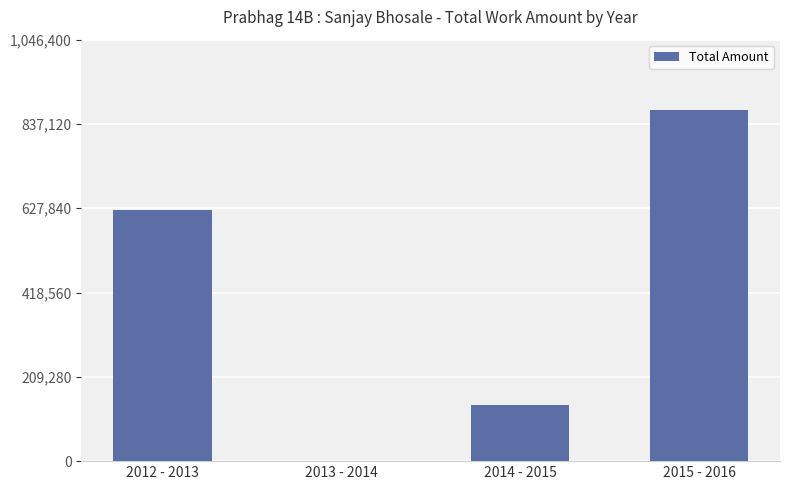

Which category has the highest value across all series?

2015 - 2016